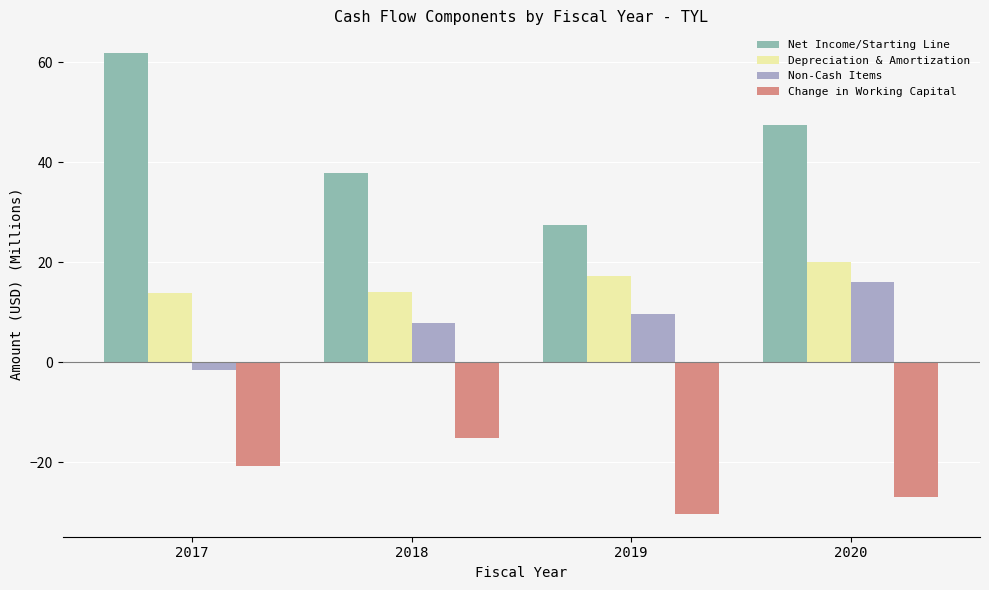

List the series in order of their peak value, highest first.

Net Income/Starting Line, Depreciation & Amortization, Non-Cash Items, Change in Working Capital